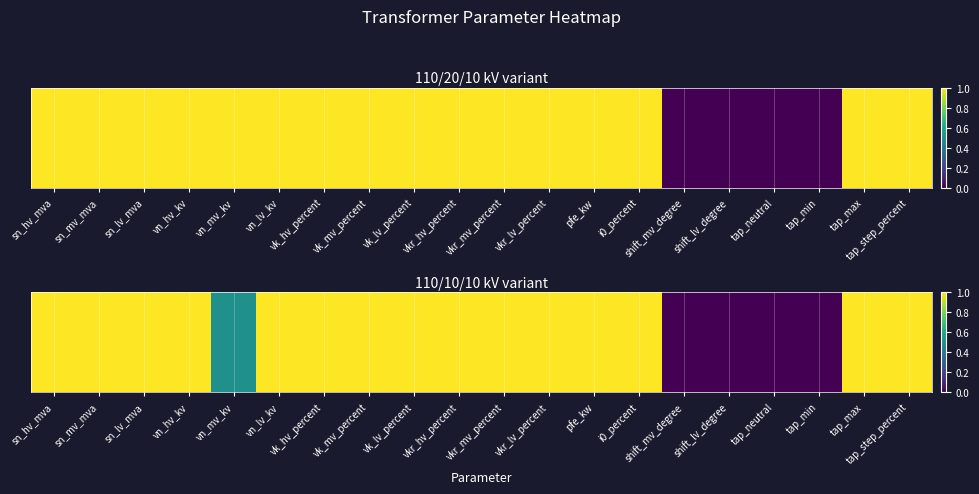

How many values are above zero?

16